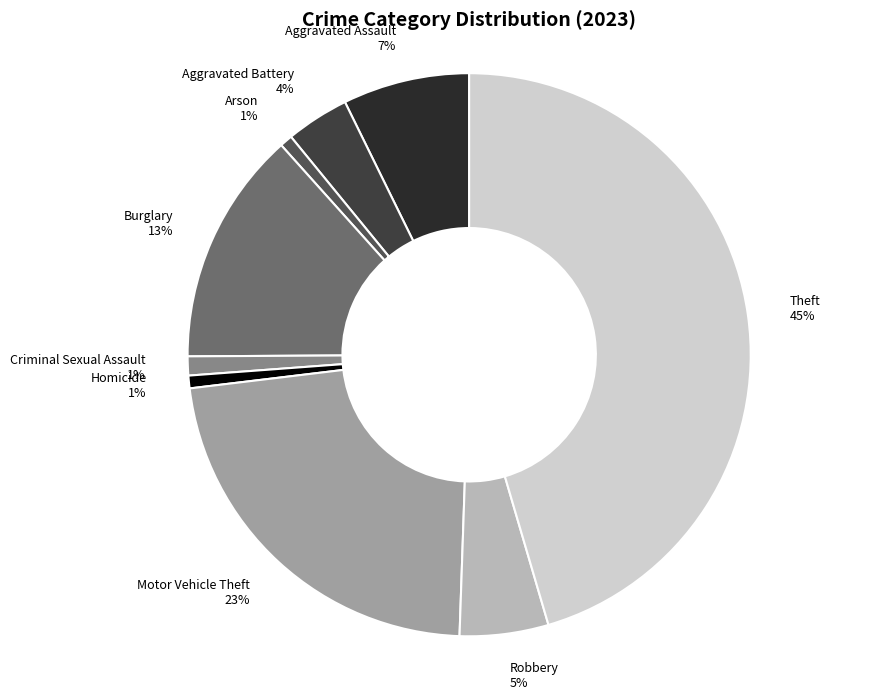

Which slice is the largest?

Theft